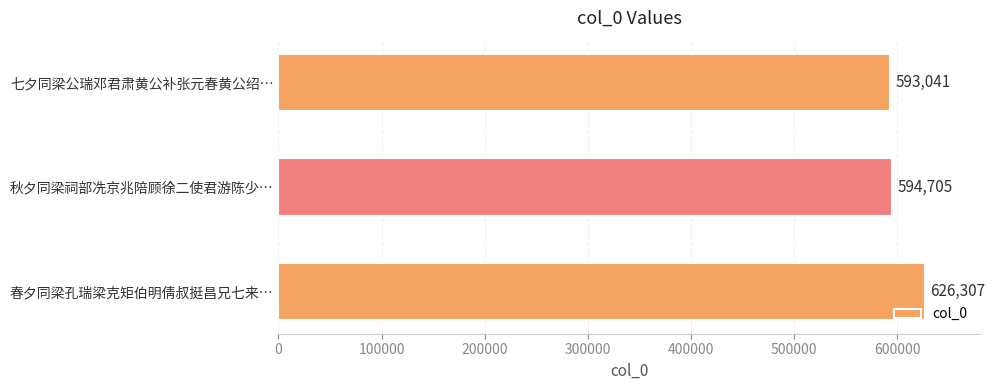

What is the difference between the maximum and second lowest values?

31602